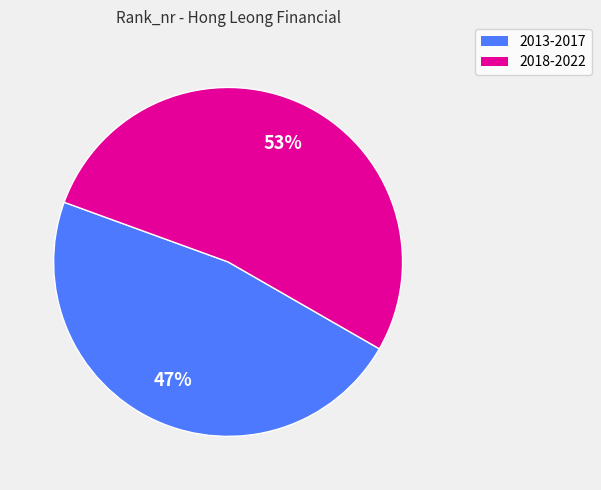

Does any single category account for the majority?

Yes